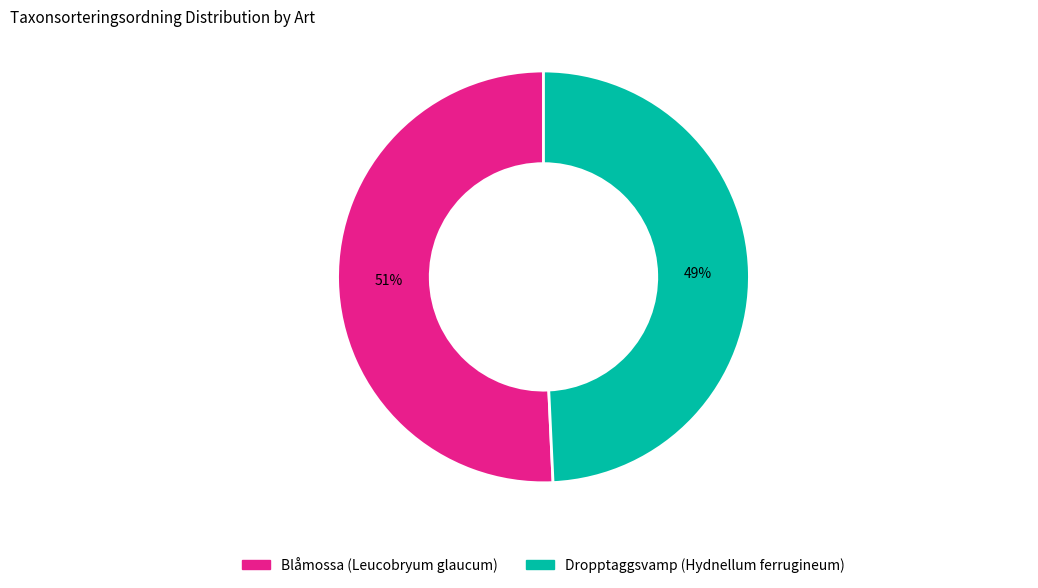

Is it true that Dropptaggsvamp (Hydnellum ferrugineum) is 49% of the pie?

True